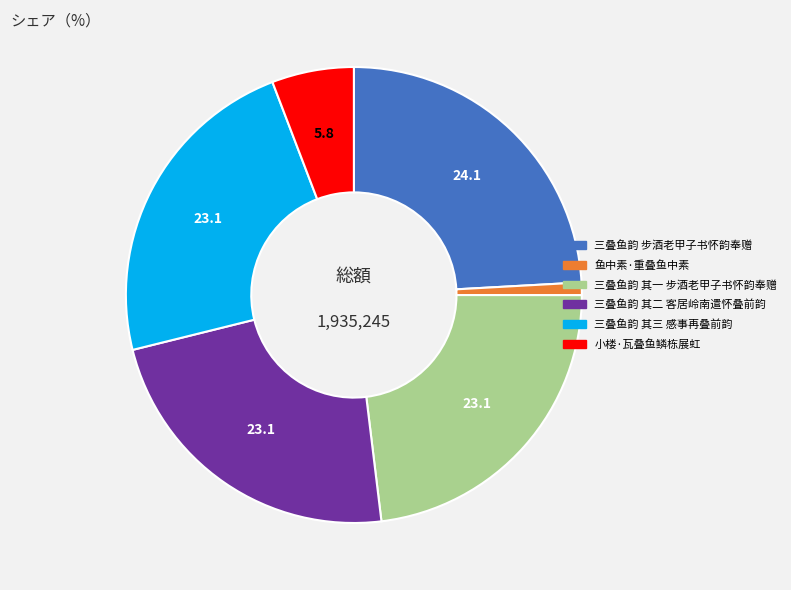

What is the smallest slice in the pie chart?

鱼中素·重叠鱼中素